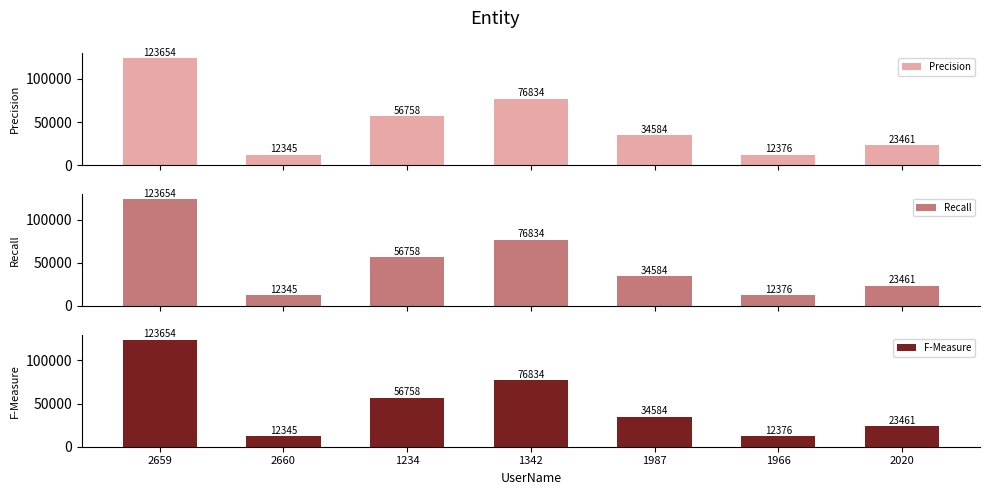

What are all the series names shown in the legend?

Precision, Recall, F-Measure